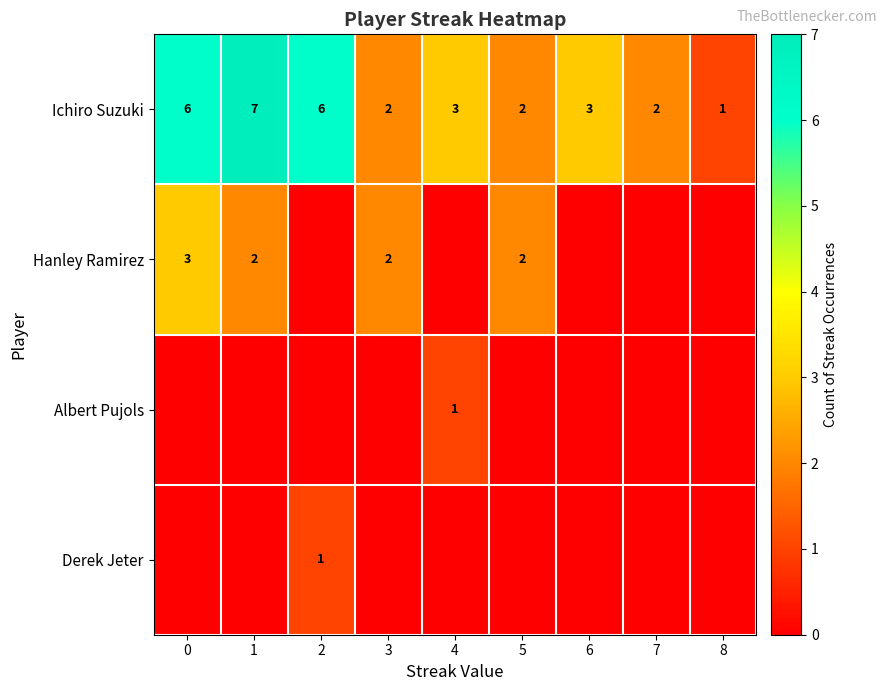

Count the number of categories in the chart.

9